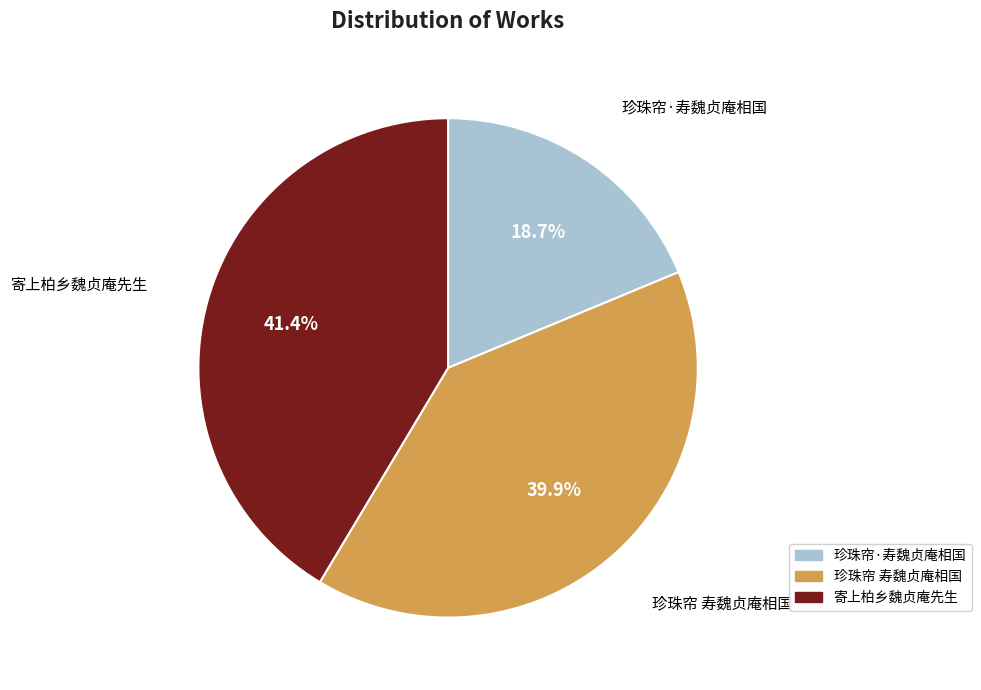

Does 寄上柏乡魏贞庵先生 represent more than half of the total?

No